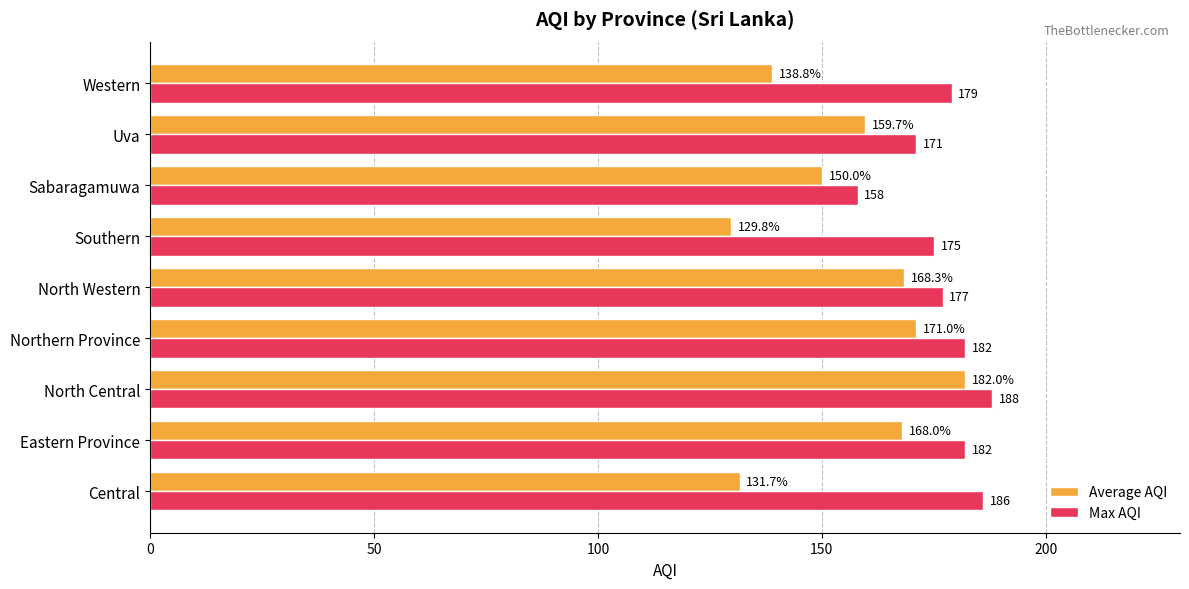

At how many categories does at least one series exceed 148?

9